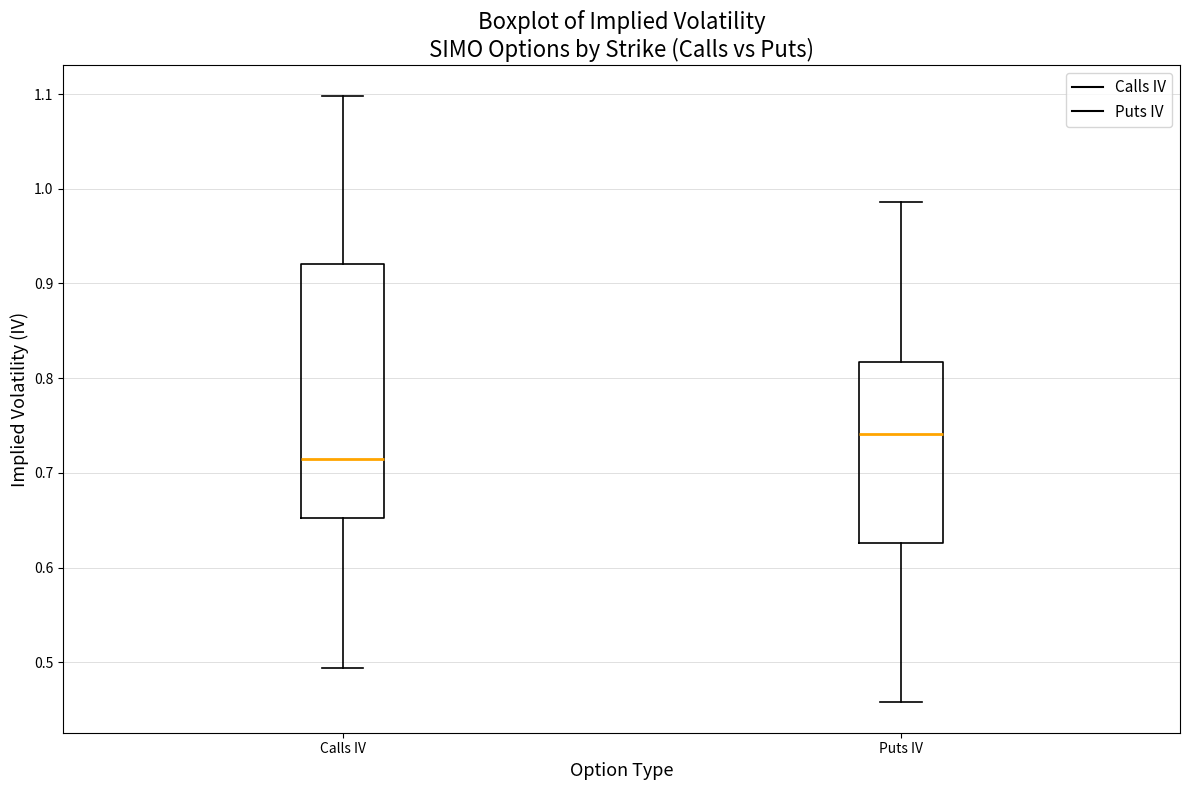

Which box is the tallest, from its lower edge to its upper edge?

Calls IV